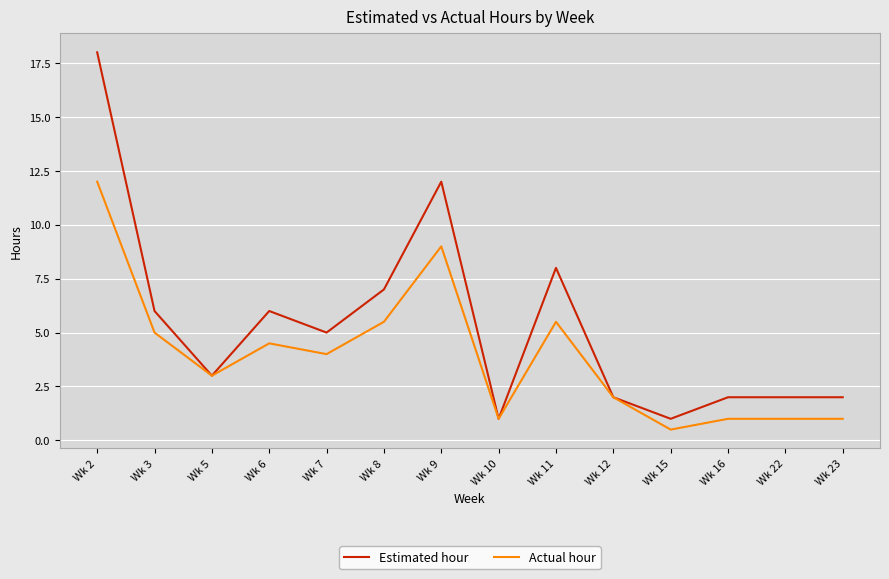

What is the difference between the highest and lowest values at Wk 7?

1.0